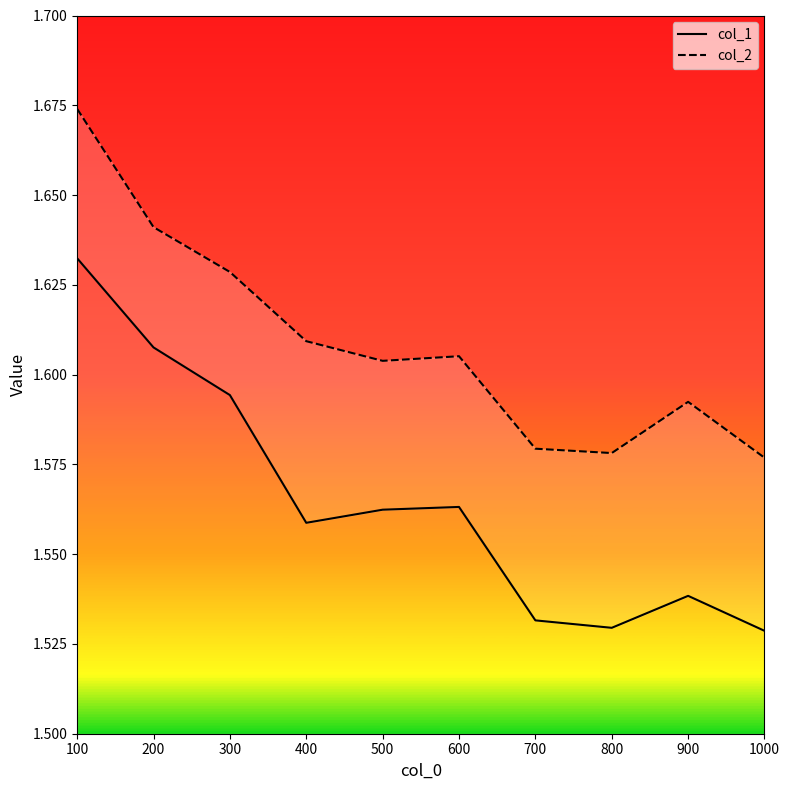

How many col_1 values are between 1 and 2?

10